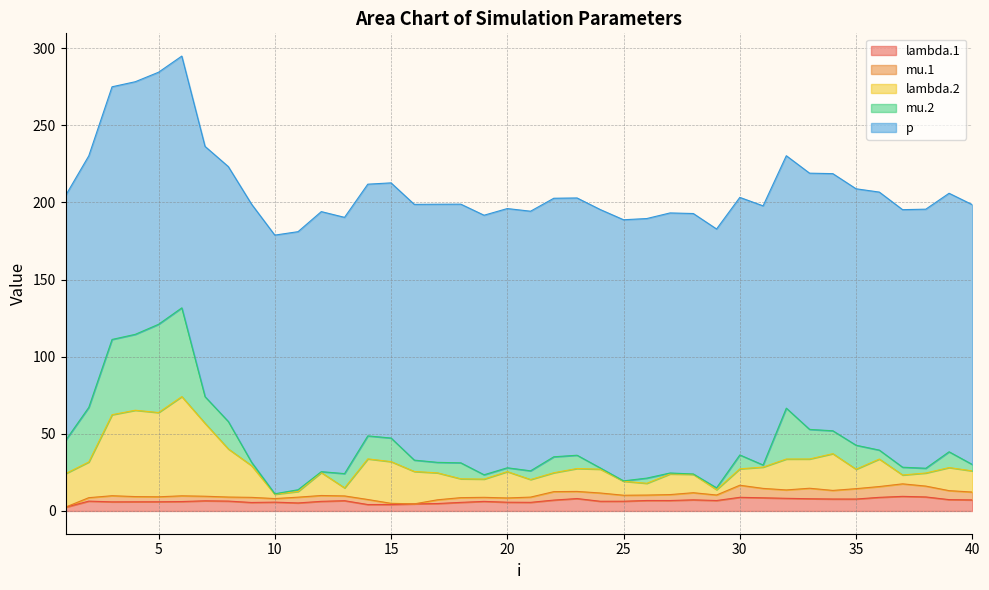

Which series has the widest spread of values?

lambda.2